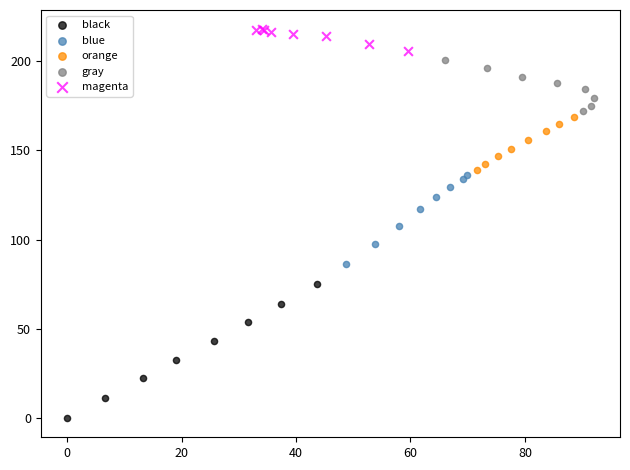

Which series has the largest Y range (max minus min)?

black